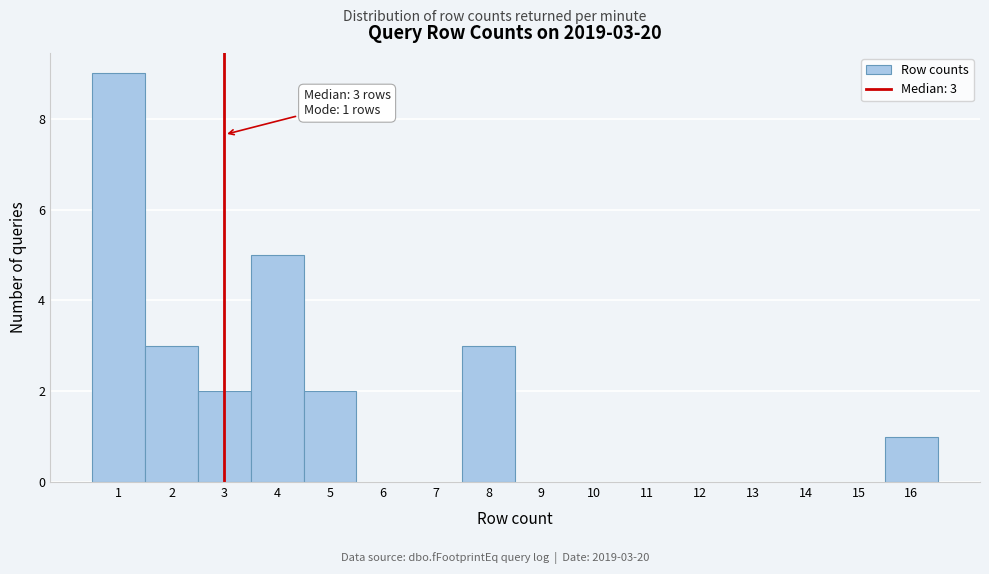

Over which range of the x-axis is the bar tallest?

0.5 to 1.5